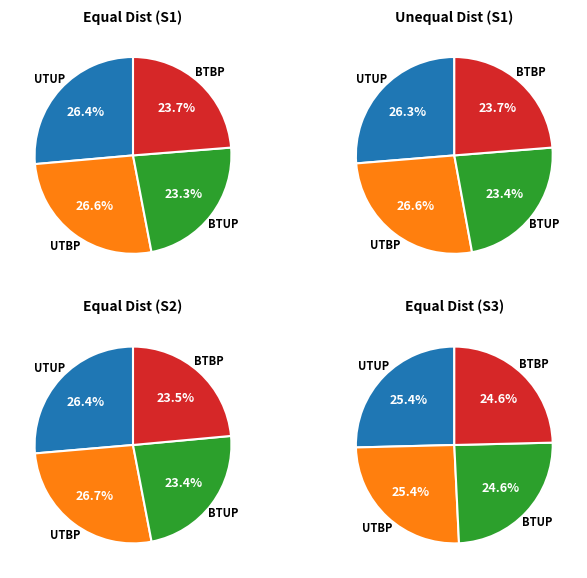

Is it true that UTUP is 26% of the pie?

True